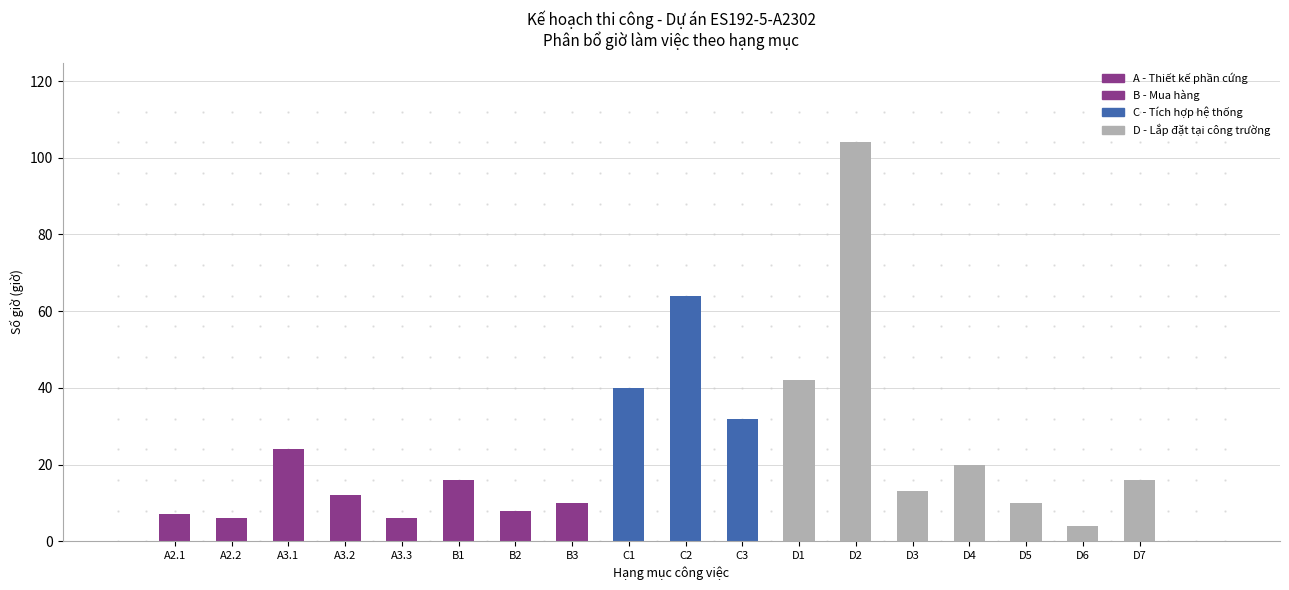

At which category does the chart reach its minimum across all series?

D6